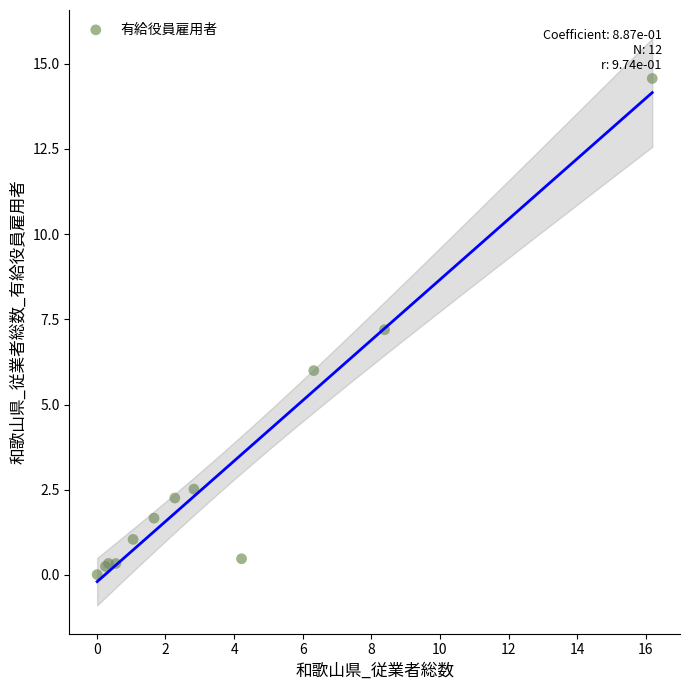

What Y value in the scatter plot is closest to 7?

7.2